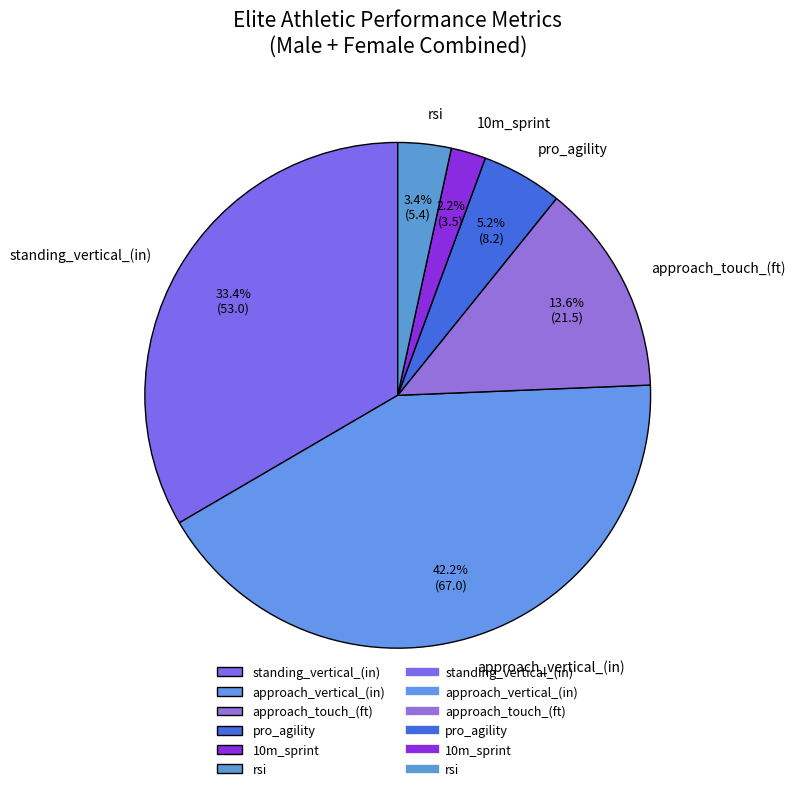

What is the smallest slice in the pie chart?

10m_sprint